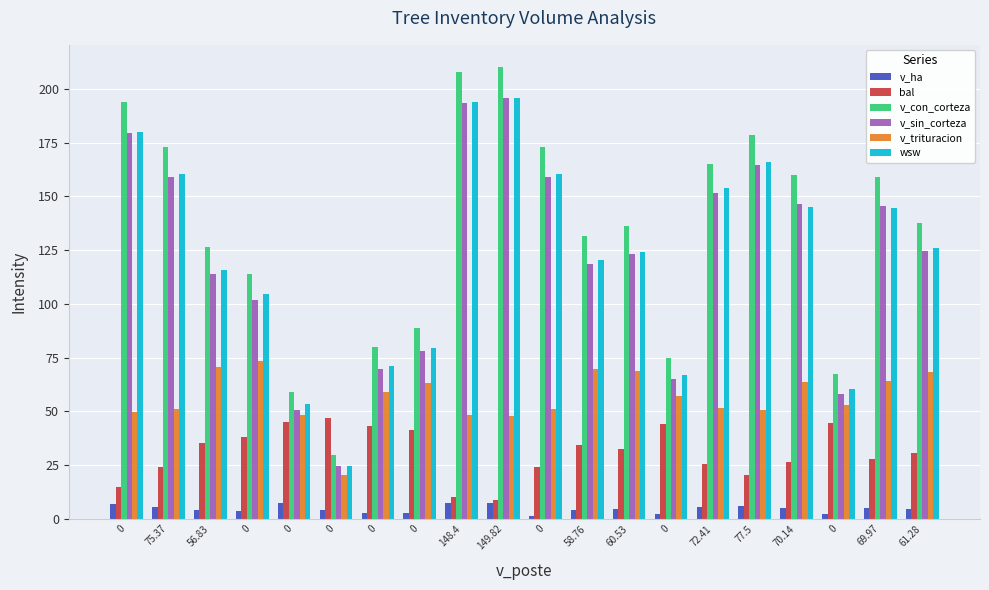

Where is v_trituracion nearest to the value 46?

149.82